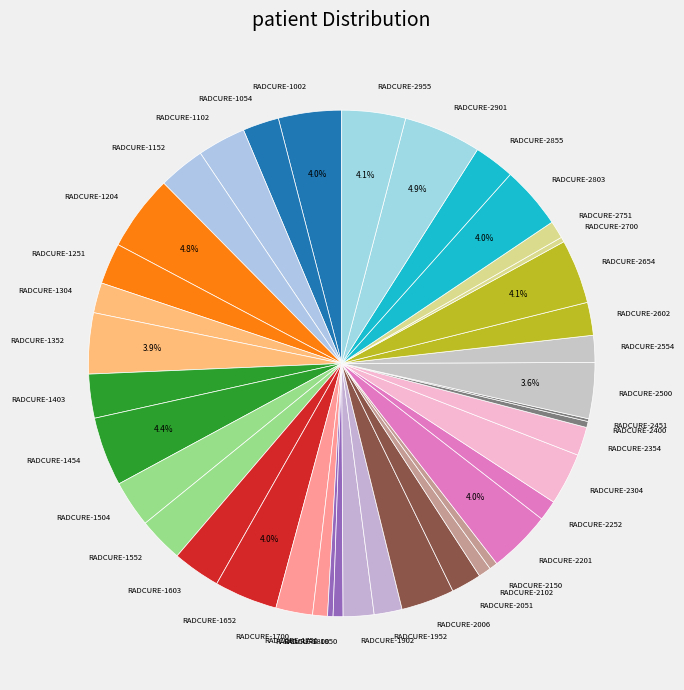

Combined, do RADCURE-2006 and RADCURE-1850 account for over 50%?

No